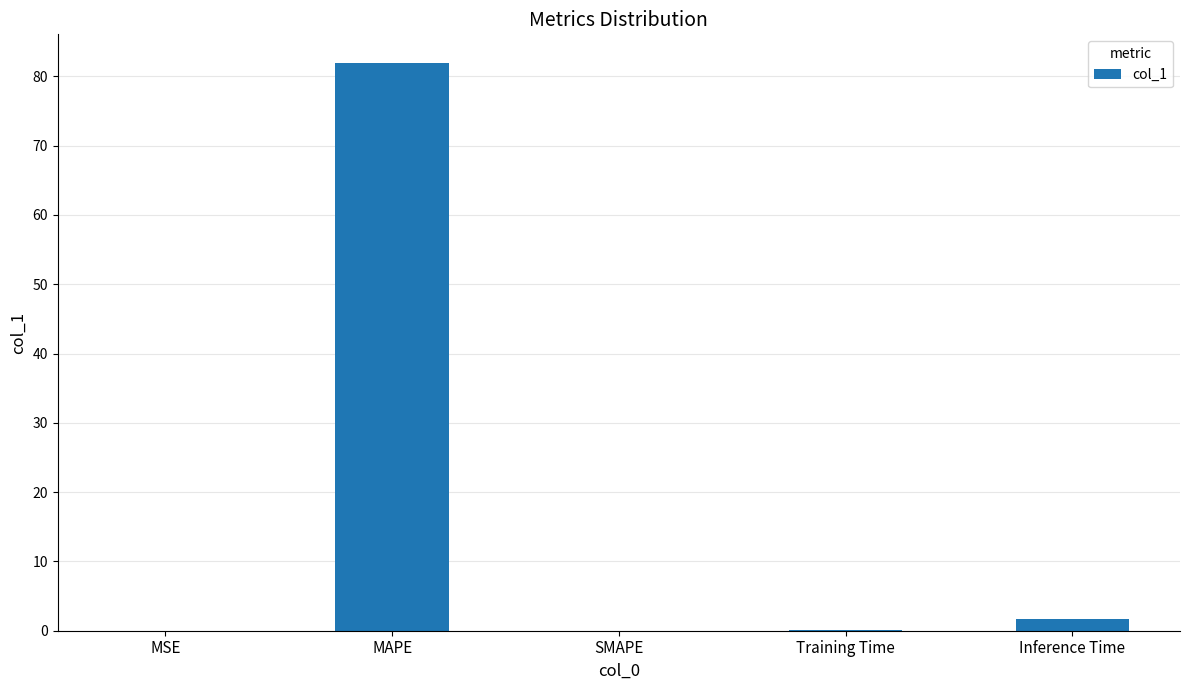

The value at Training Time is 0.1. True or false?

True